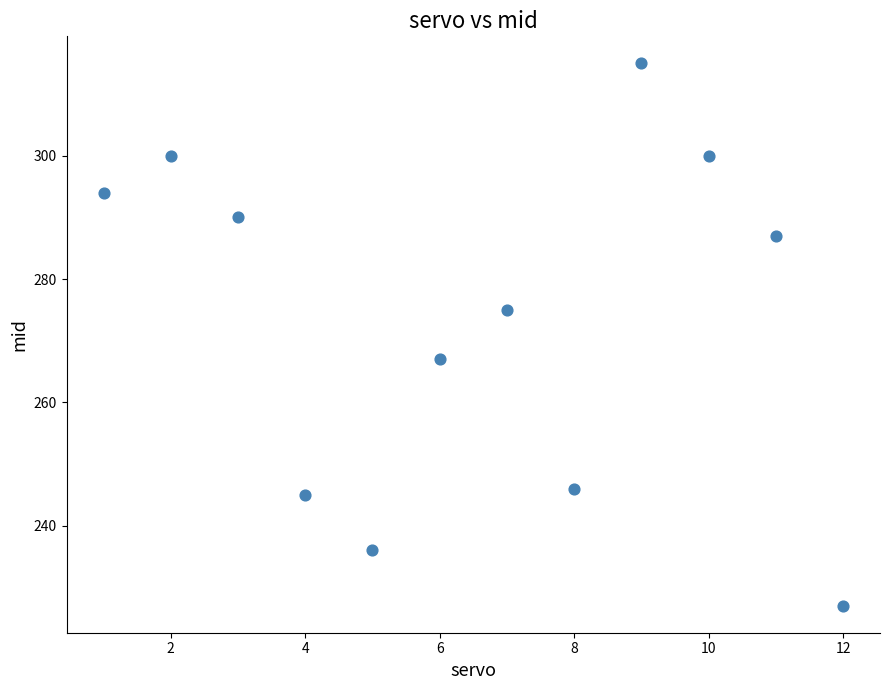

What is the range of Y values (max minus min)?

88